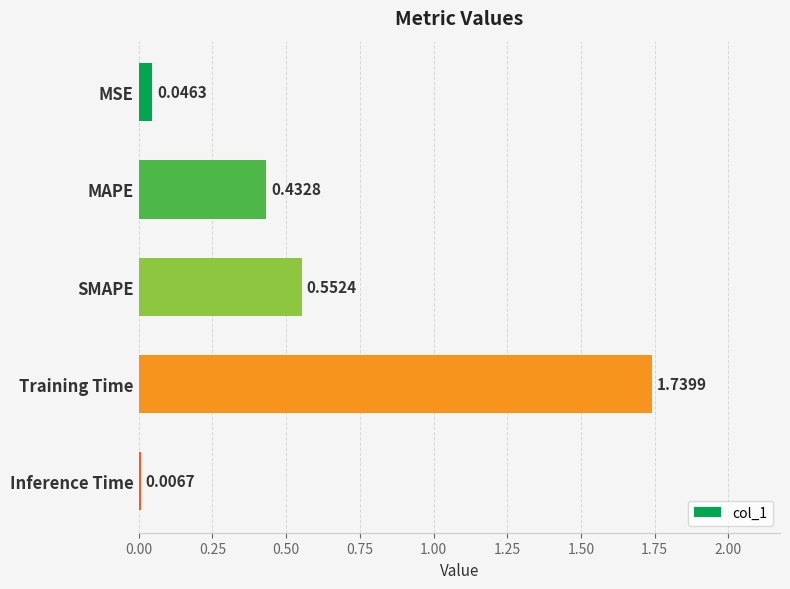

What is the label of the 1st bar from the top?

MSE